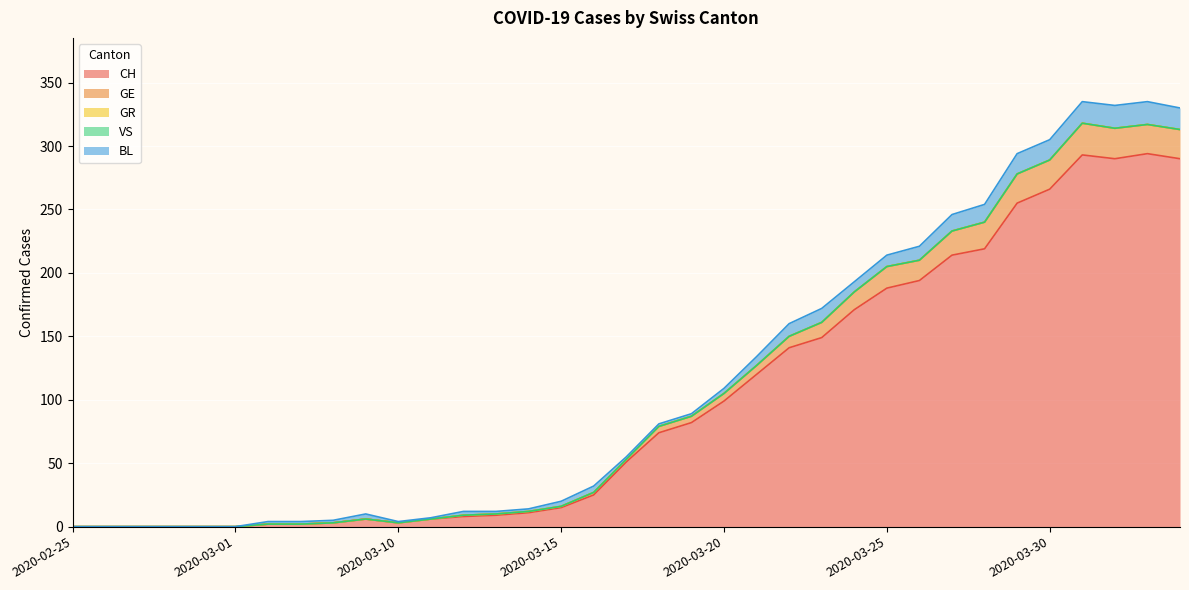

What is the difference between the highest and lowest values at 2020-03-17?

51